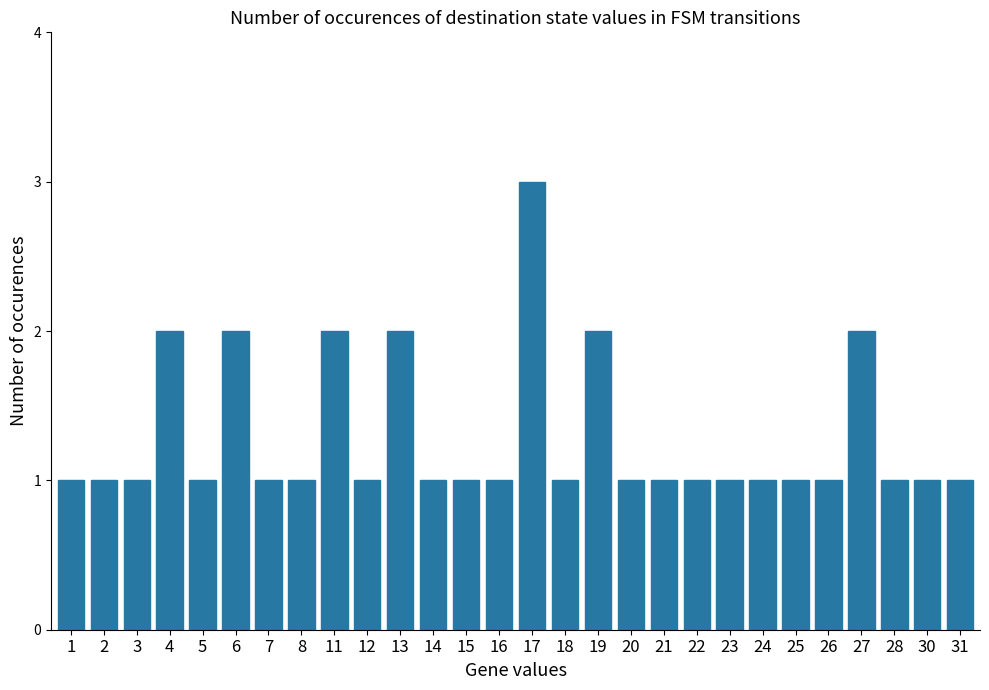

Reading left to right, what are all the values shown in this chart?

1	1	1	2	1	2	1	1	2	1	2	1	1	1	3	1	2	1	1	1	1	1	1	1	2	1	1	1